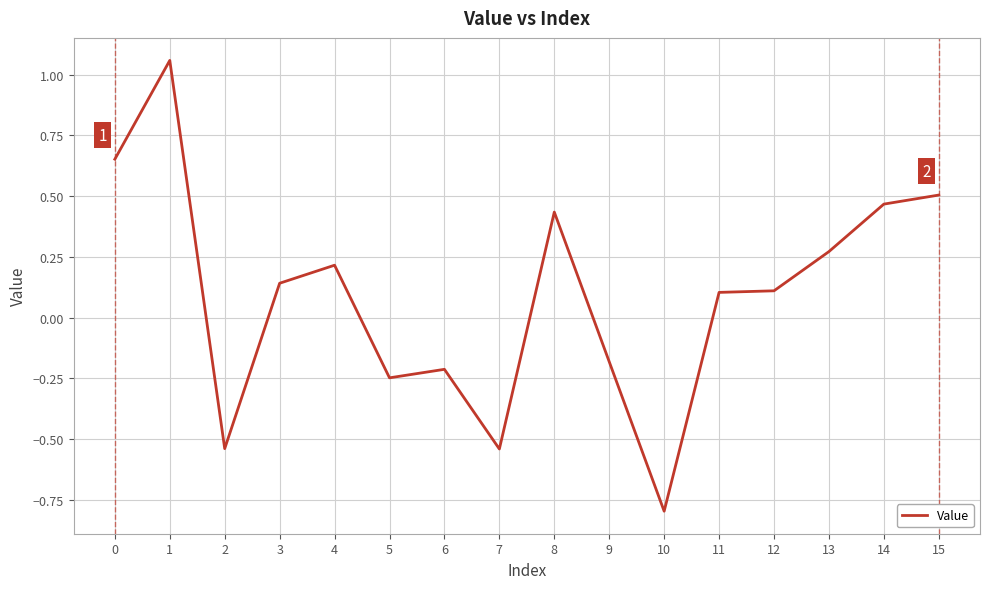

What is the minimum value shown in the chart?

-0.8